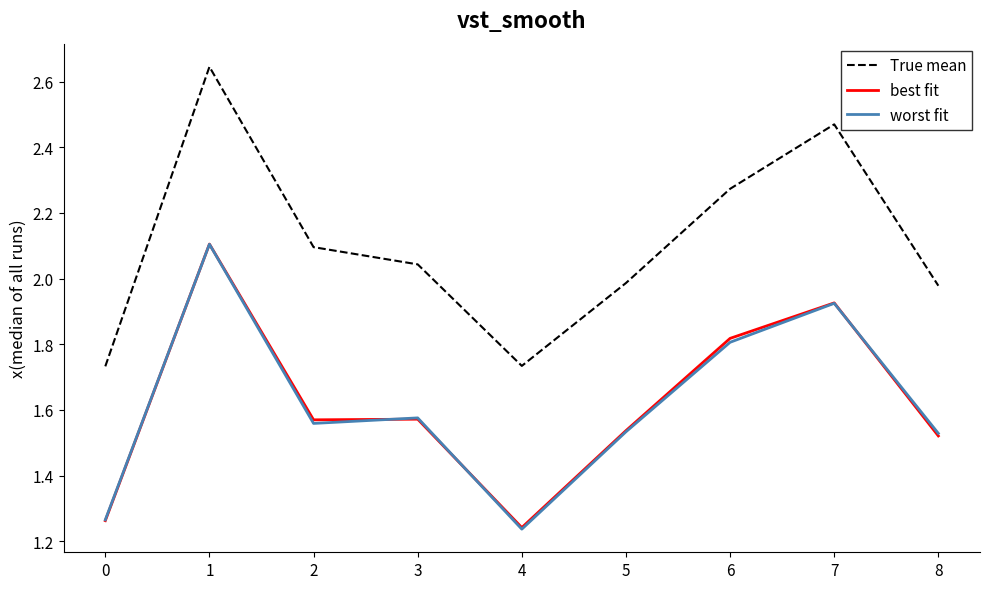

True or false: best fit has a value of 2.1 at 1.

True